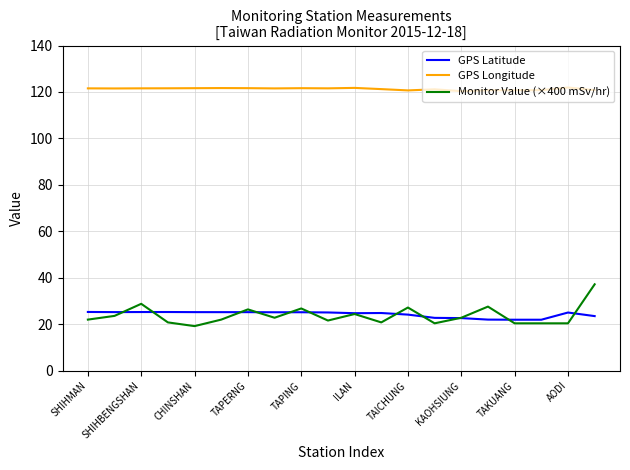

What are all the series names shown in the legend?

GPS Latitude, GPS Longitude, Monitor Value (×400 mSv/hr)